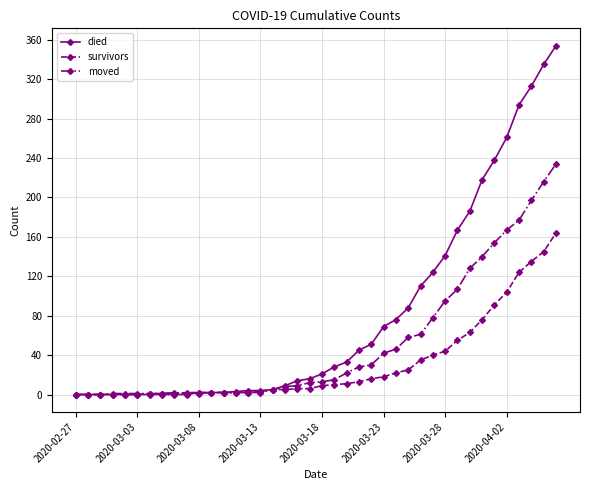

Which series has the largest total across all categories?

died